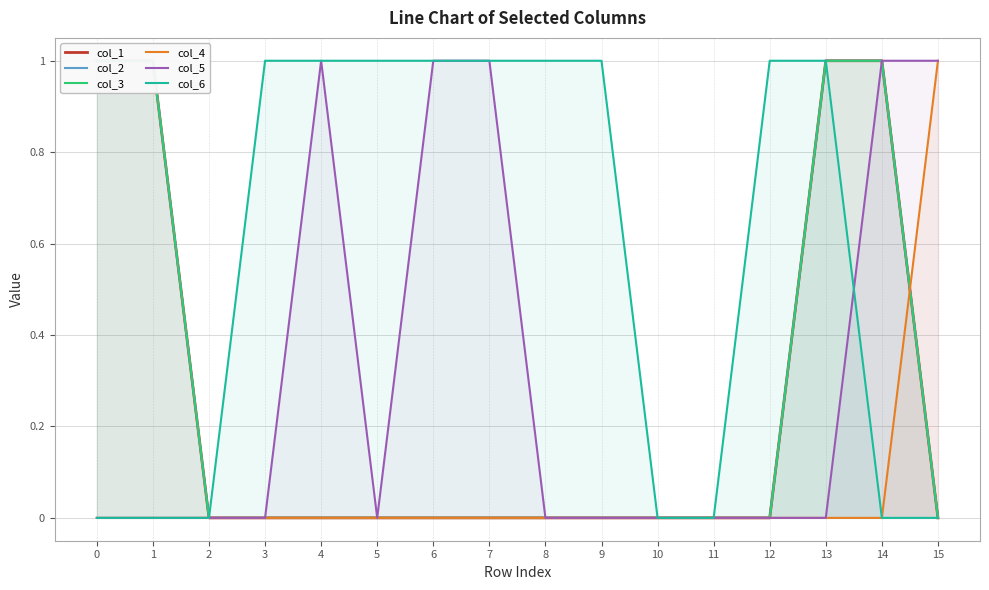

At how many categories does at least one series exceed 0?

13